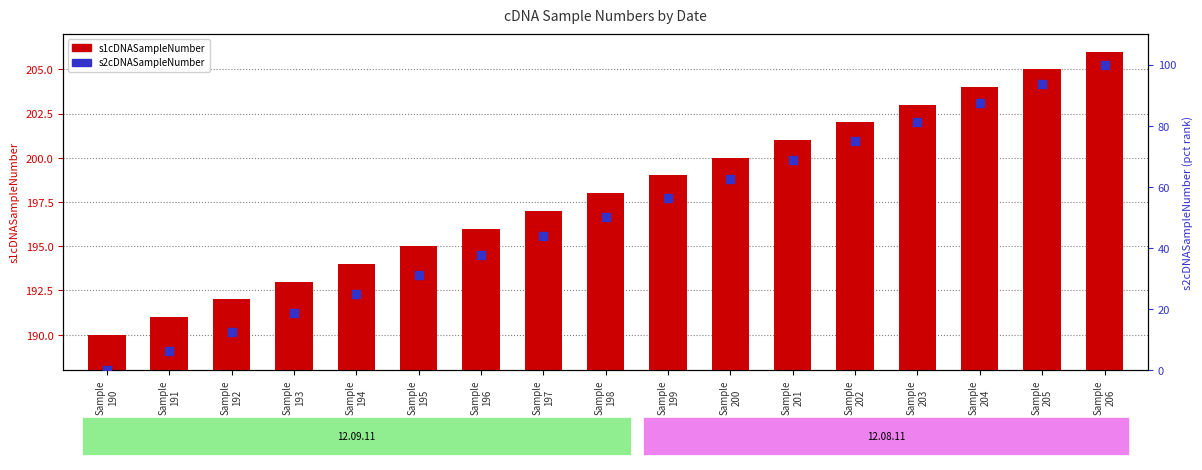

What is the total value across all series at Sample
190?

190.0